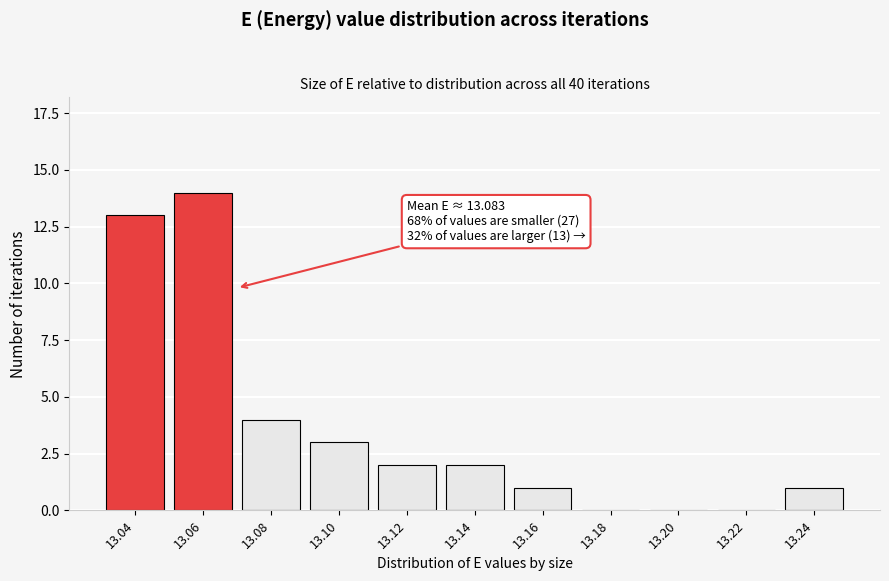

Reading left to right, what are all the values shown in this chart?

13.04=13	13.06=14	13.08=4	13.10=3	13.12=2	13.14=2	13.16=1	13.18=0	13.20=0	13.22=0	13.24=1